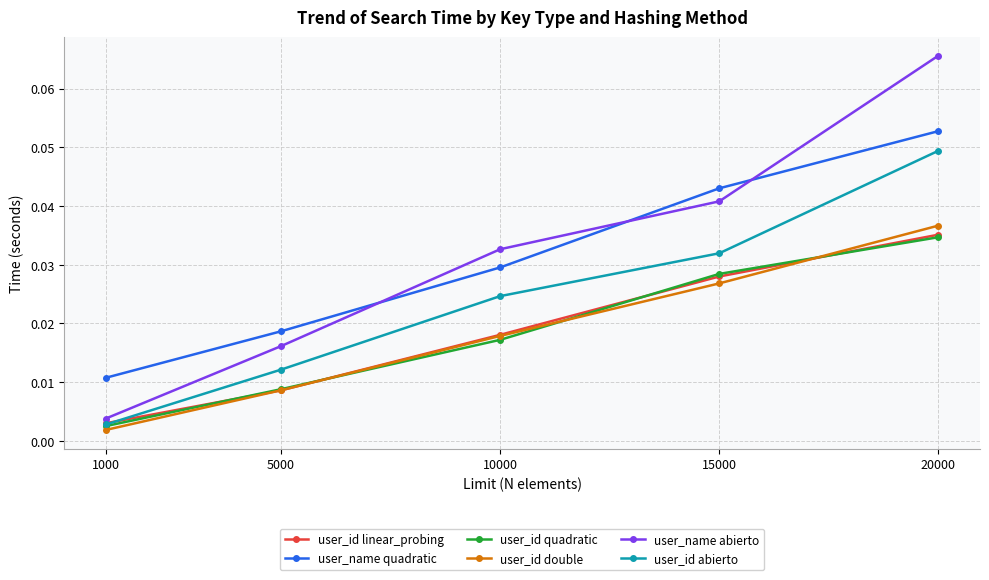

True or false: user_id abierto has more than 0 points higher than both neighbors.

False